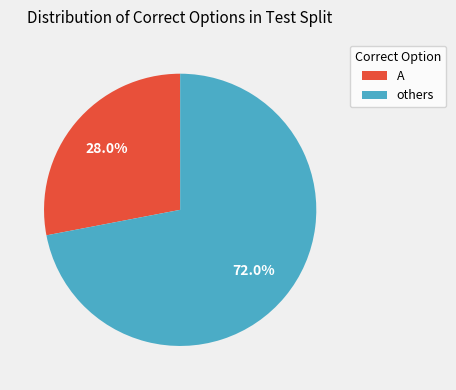

Combined, what portion of the pie is others and A?

100.0%